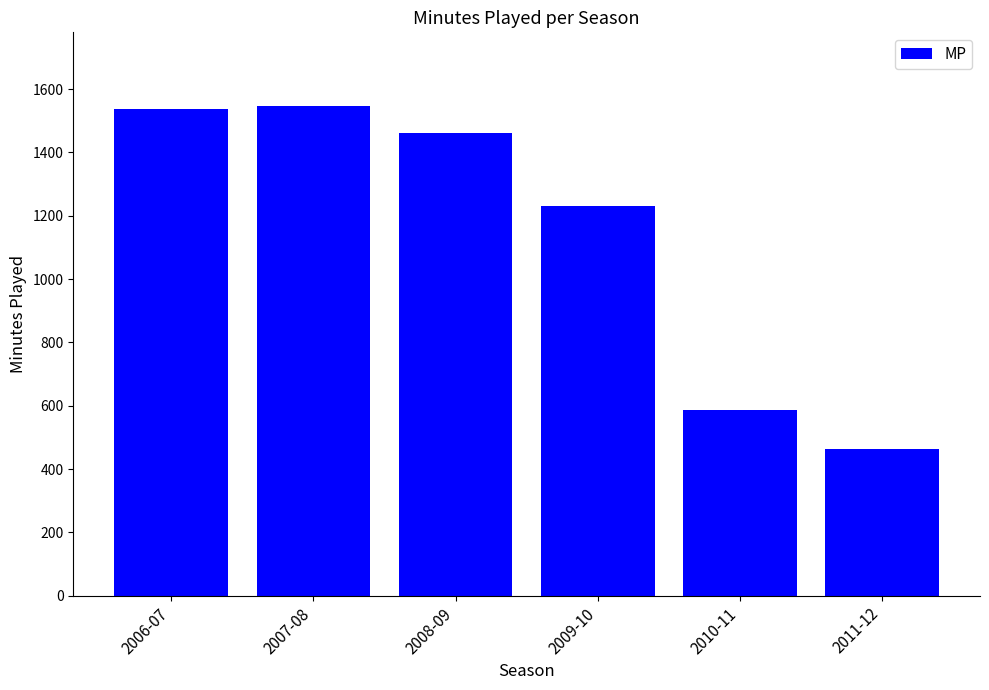

What is the smallest value displayed?

464